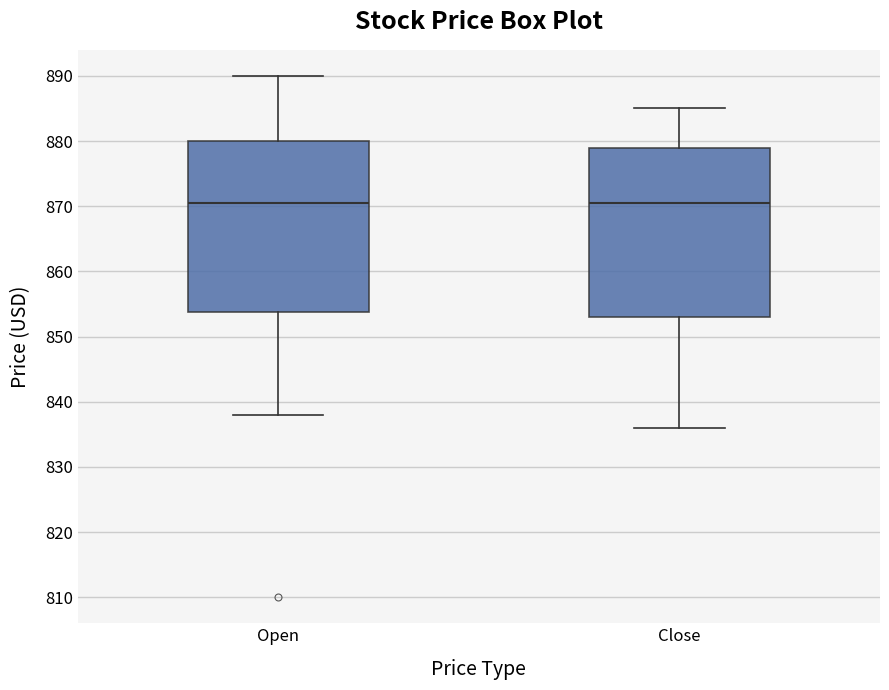

Where does the lower whisker of the box for Open end on the y-axis? The values are not printed on the chart, so give them approximately, as read against the axis.

838